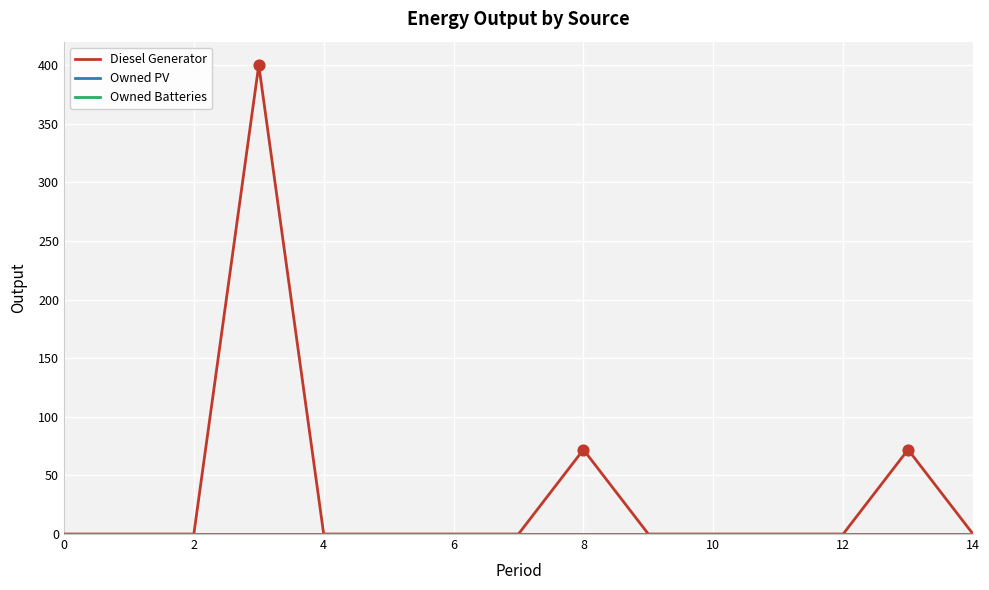

Is this an area chart (filled region under the line)?

No